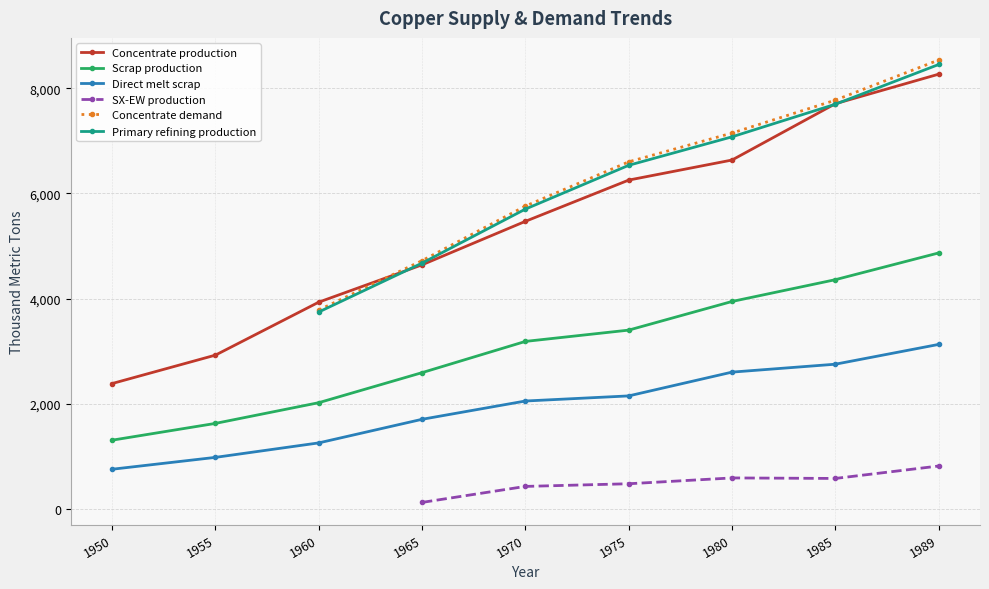

Which category has the highest value across all series?

1989